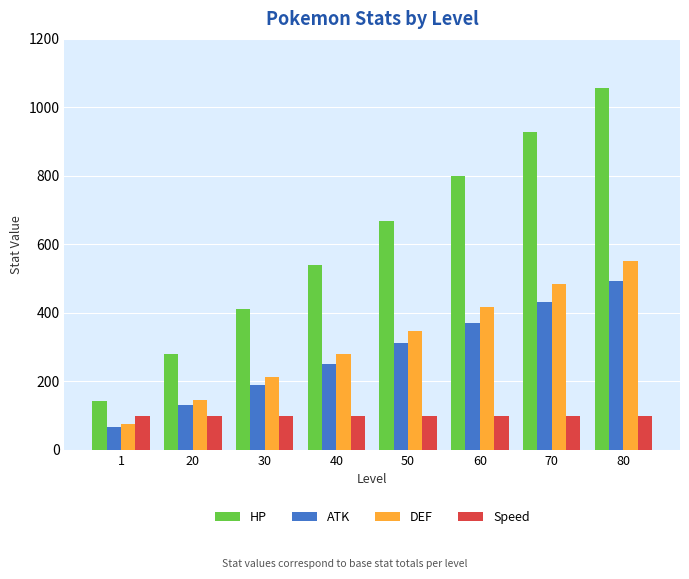

Which label corresponds to the smallest value in the chart?

1